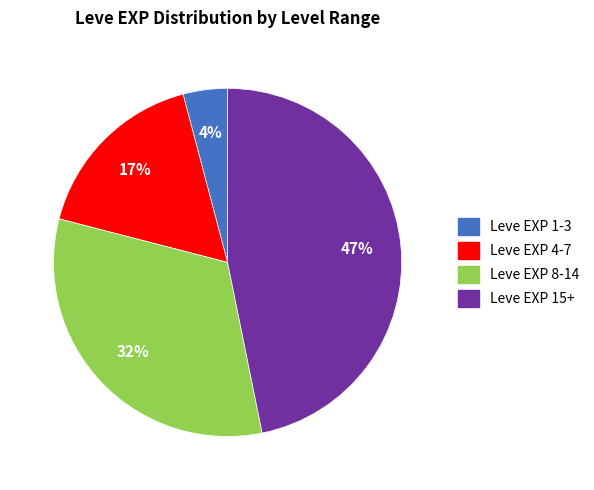

Is there any slice that represents more than half of the pie?

No